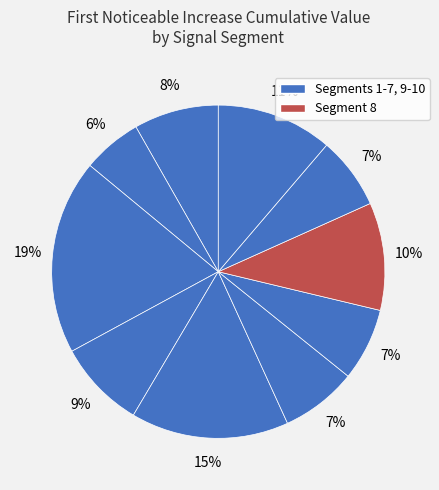

How many slices are in this pie chart?

10